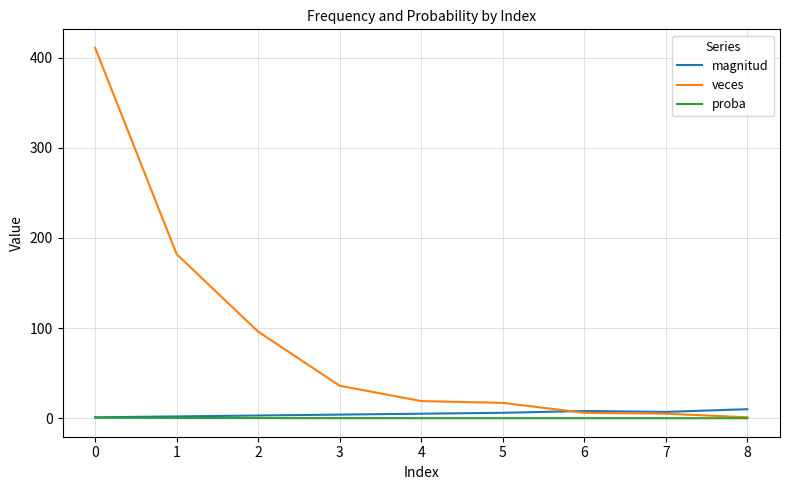

Which series changed the most between 1 and 7?

veces